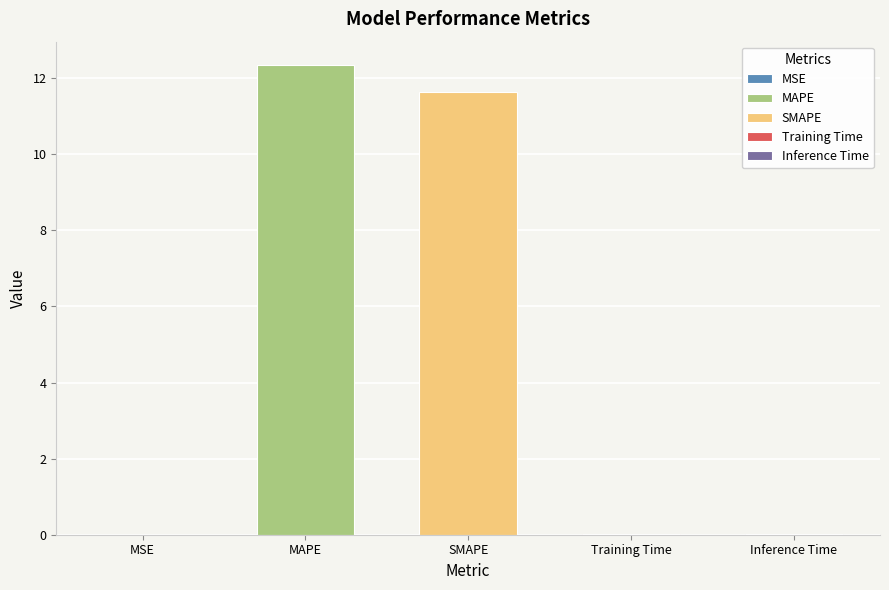

What is the label of the 5th bar from the right?

MSE